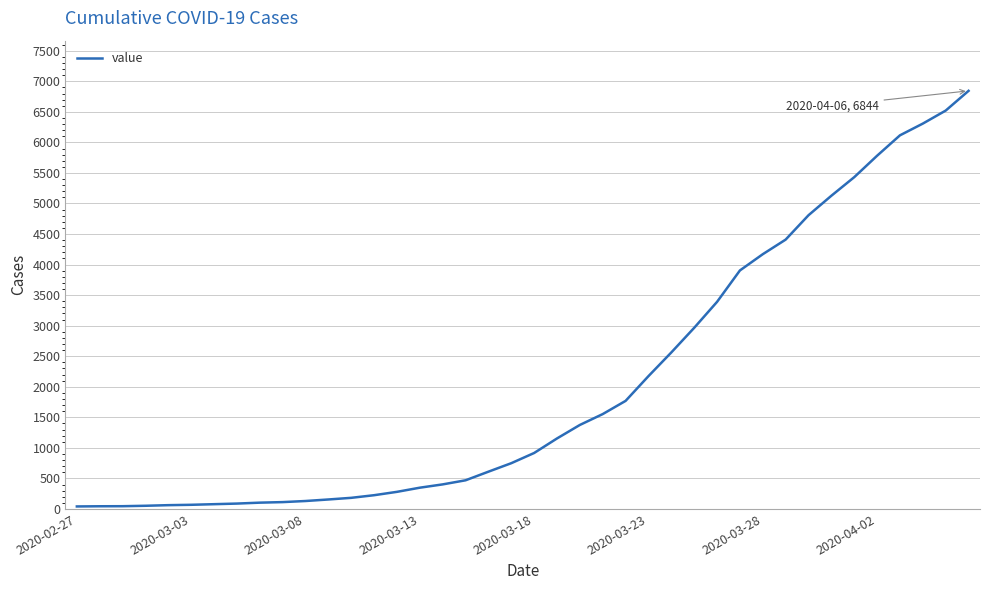

What is the difference between the maximum and minimum values?

6803